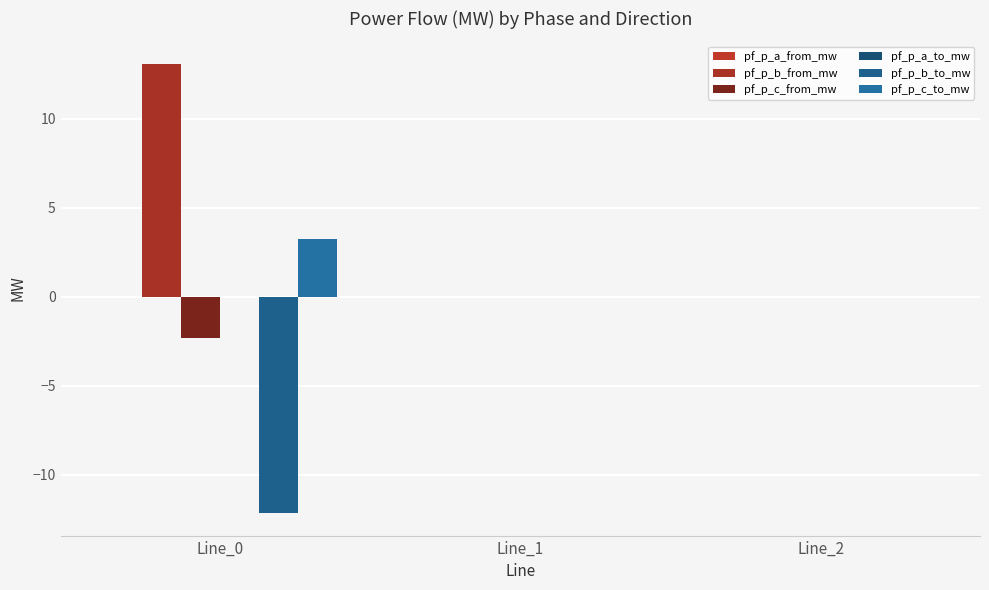

Are the bars horizontal?

No